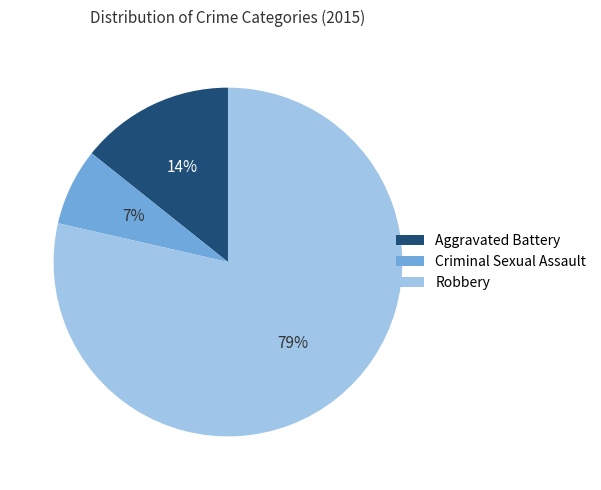

Which has a higher value, Aggravated Battery or Criminal Sexual Assault?

Aggravated Battery